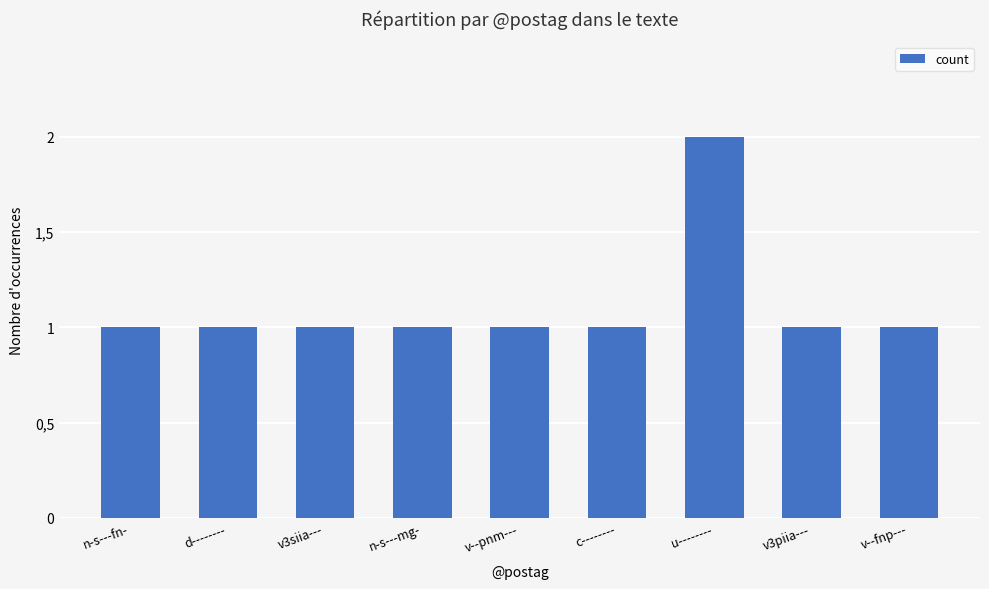

What is the difference between the maximum and minimum values?

1